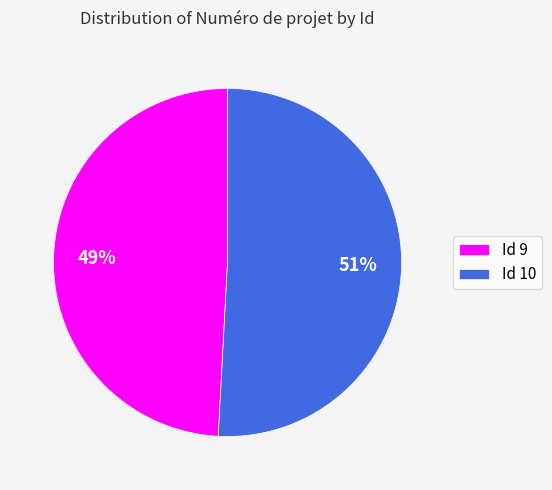

Count the number of slices in the pie.

2